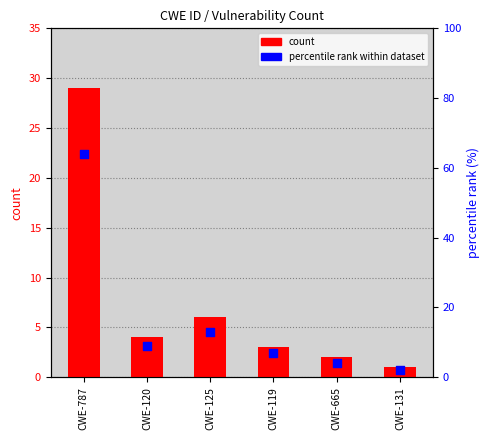

Is the value of percentile rank at CWE-787 greater than the value of count at CWE-119?

Yes